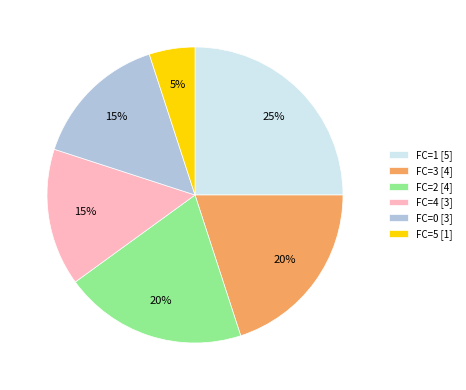

To the nearest percent, what portion does FC=4 [3] represent?

15%